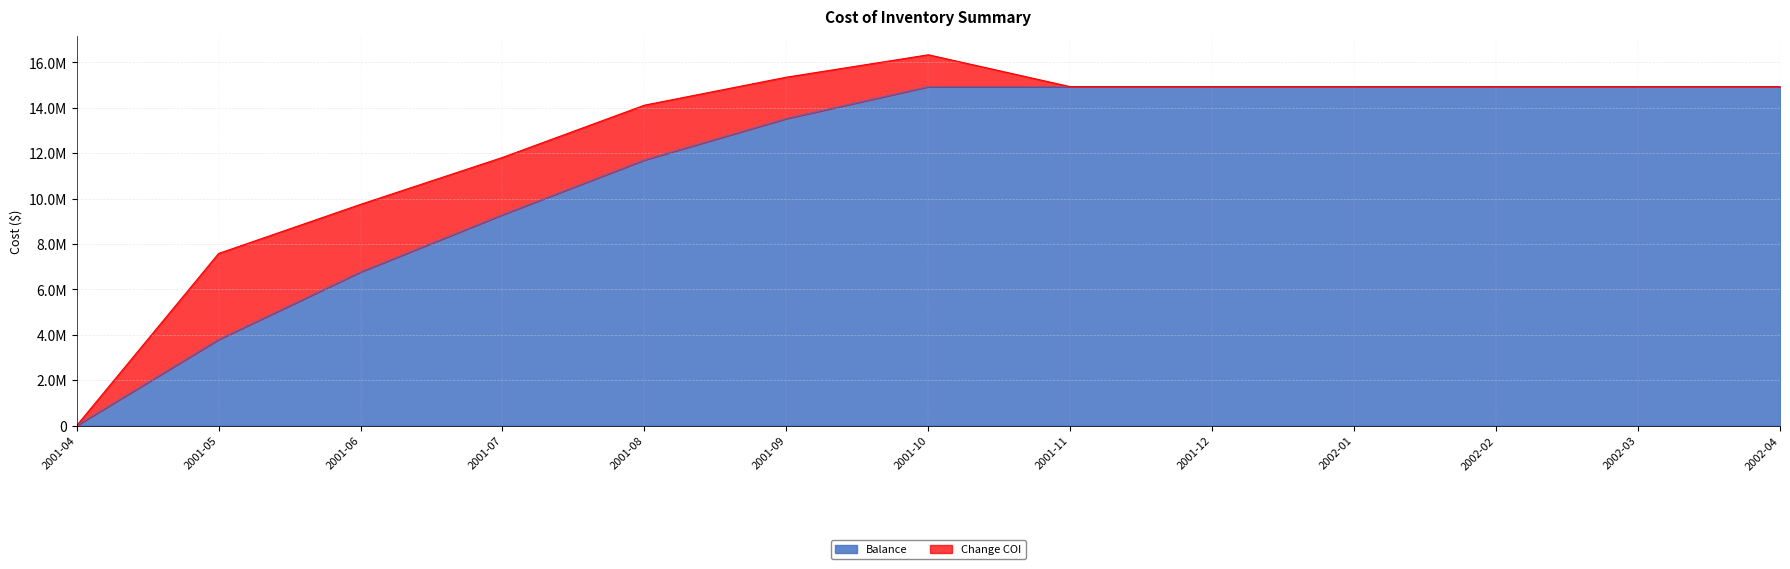

What is the label of the 13th point from the left?

2002-04